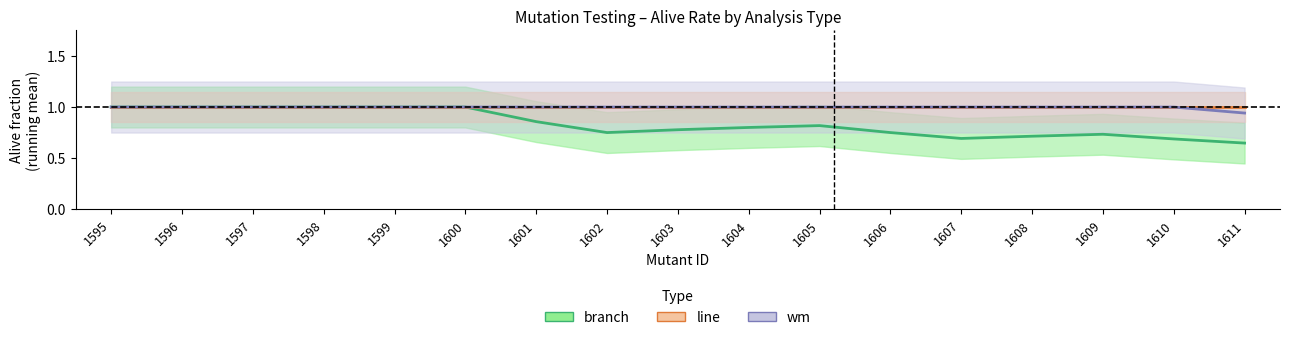

Which category has the lowest value in the line series?

1595